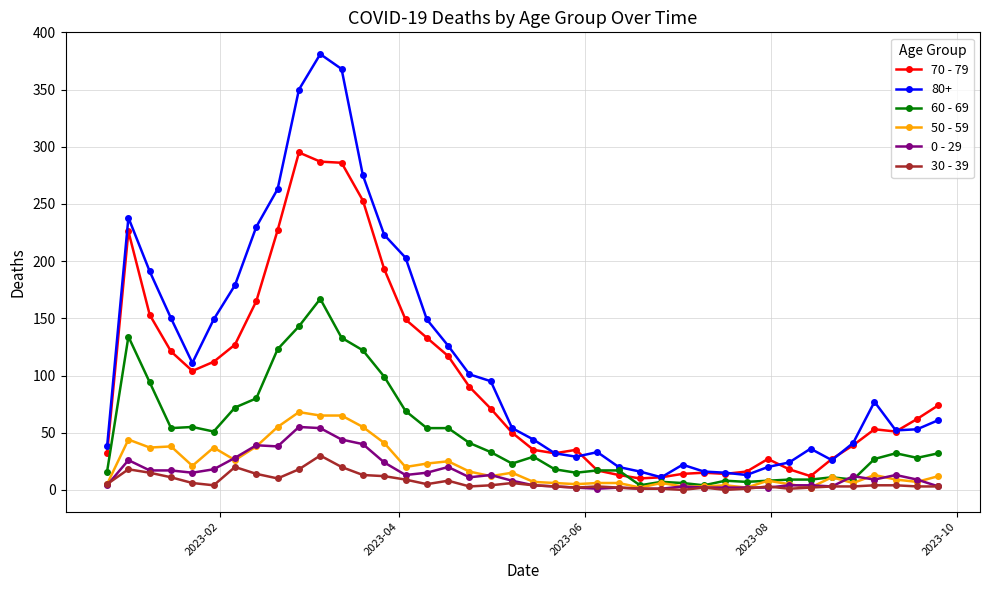

True or false: 80+ has more than 1 points higher than both neighbors.

True